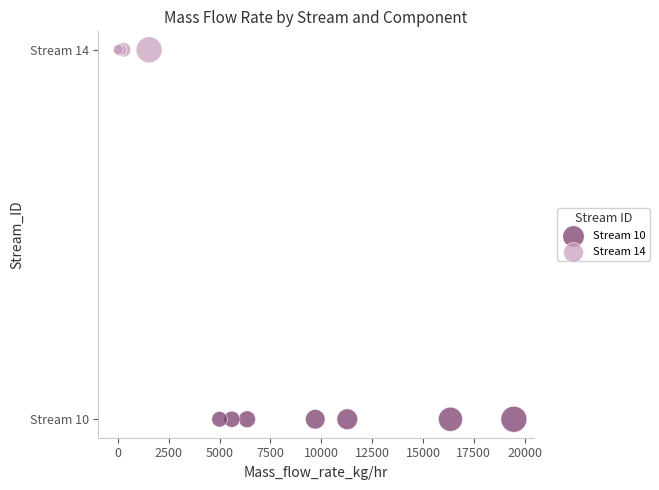

What are all the series names shown in the legend?

Stream 10, Stream 14